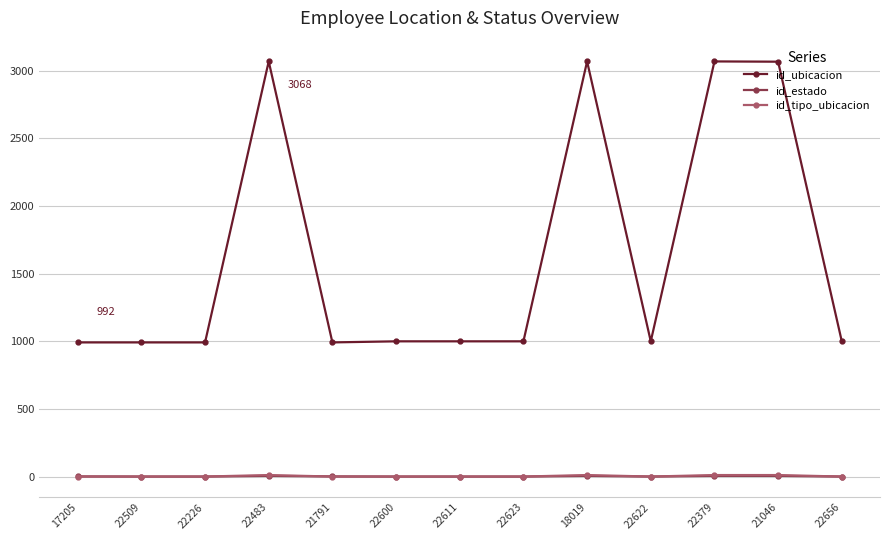

What is the smallest value displayed?

1